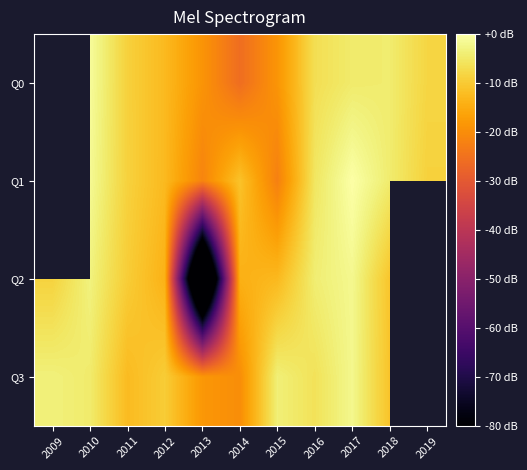

The value of Q0 at 2013 is -5.2. True or false?

False